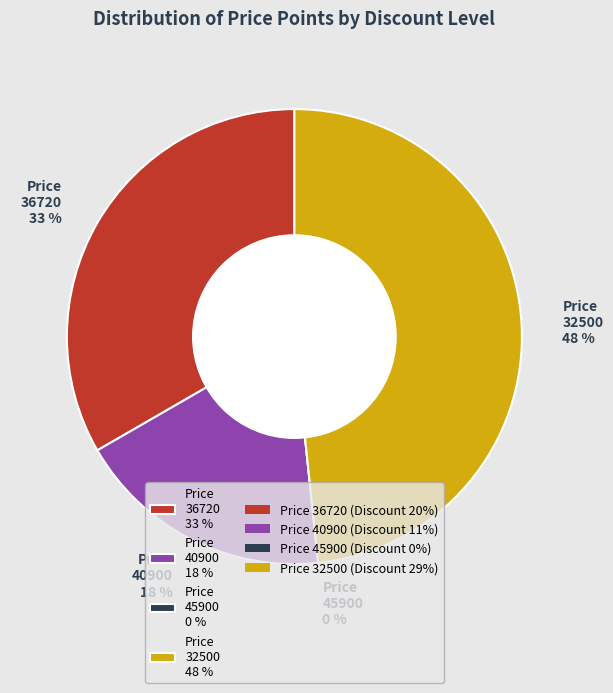

To the nearest percent, what is the average slice percentage?

25%